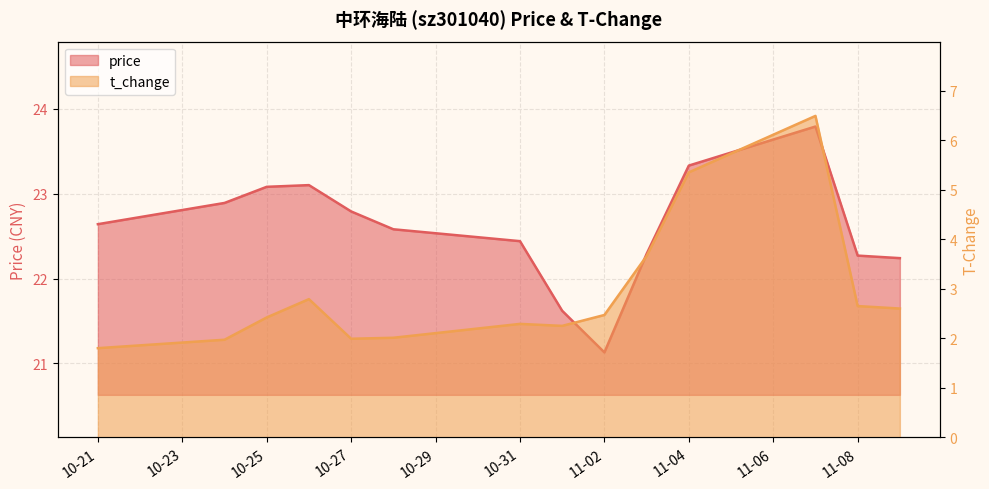

List the series in order of their peak value, highest first.

price, t_change